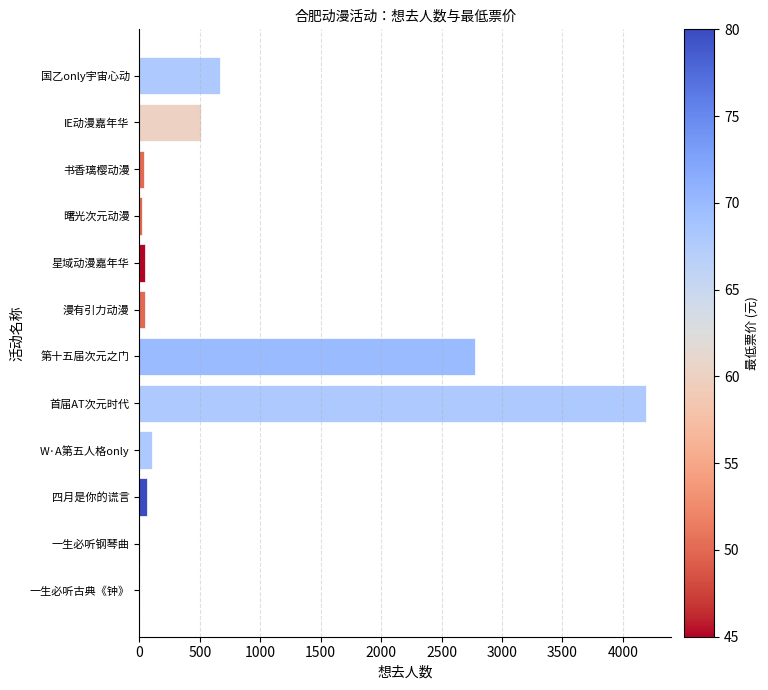

Which has a higher value, 第十五届次元之门 or 书香璃樱动漫?

第十五届次元之门